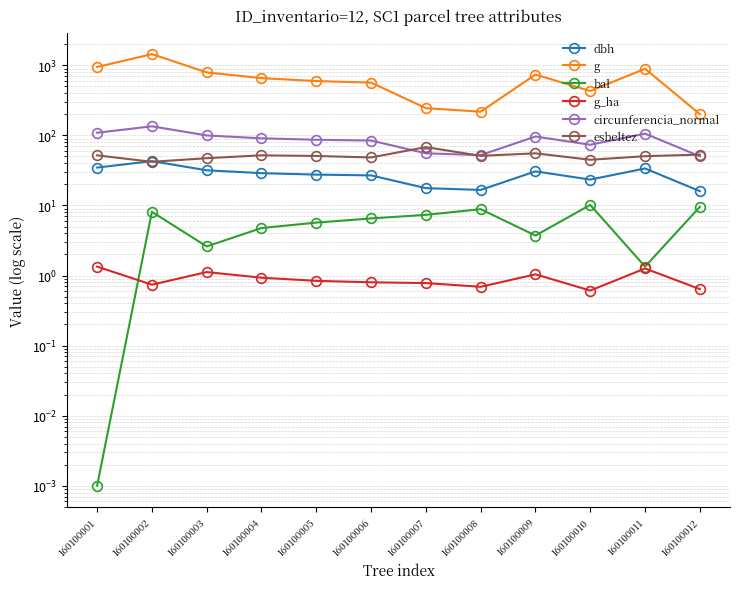

What is the difference between the highest and lowest values at 160100012?

200.4